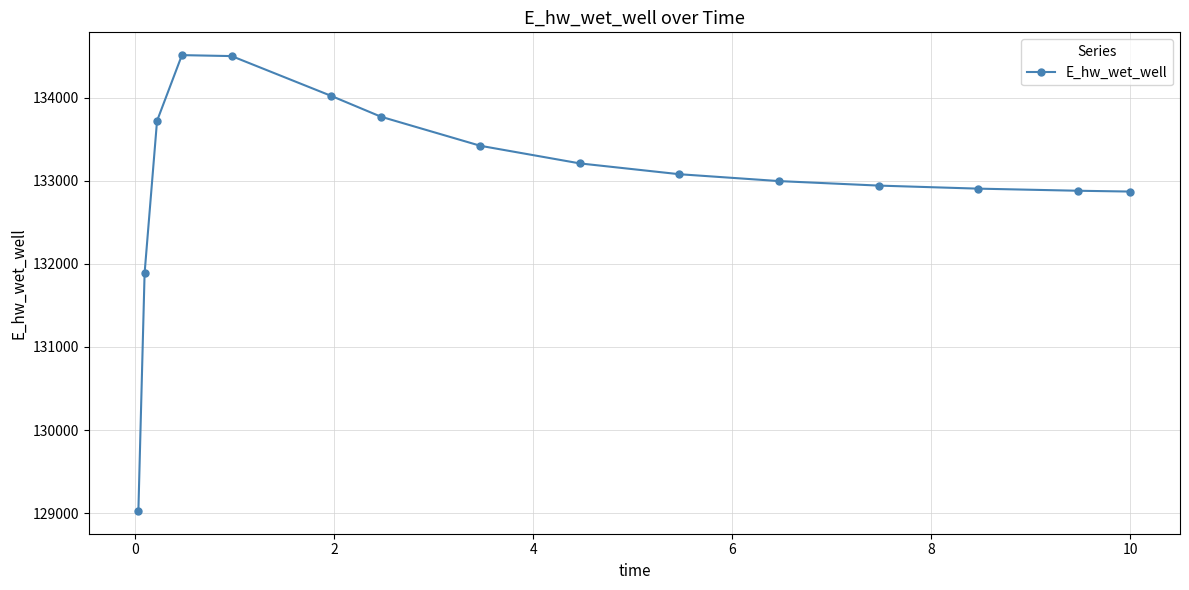

What is the greatest value displayed?

134510.1